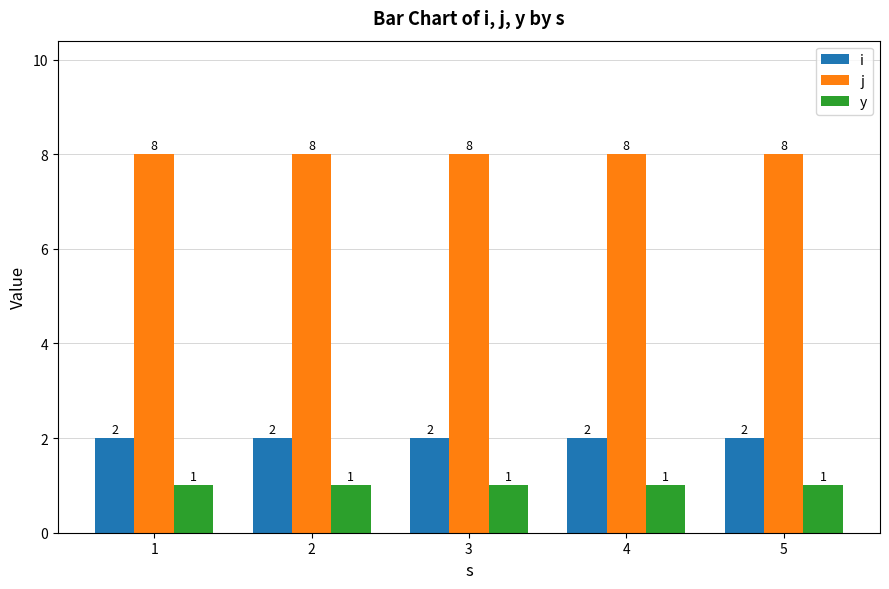

What is the total value across all series at 5?

11